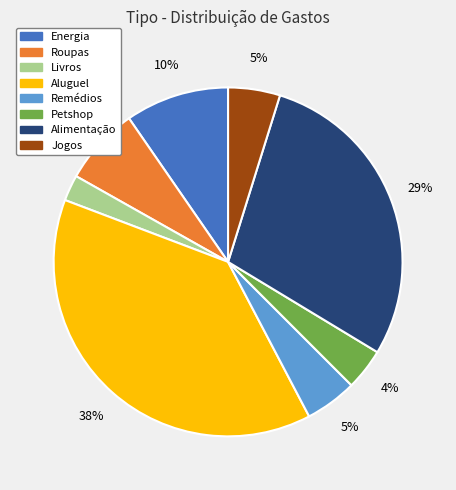

To the nearest percent, what portion does Aluguel represent?

38%